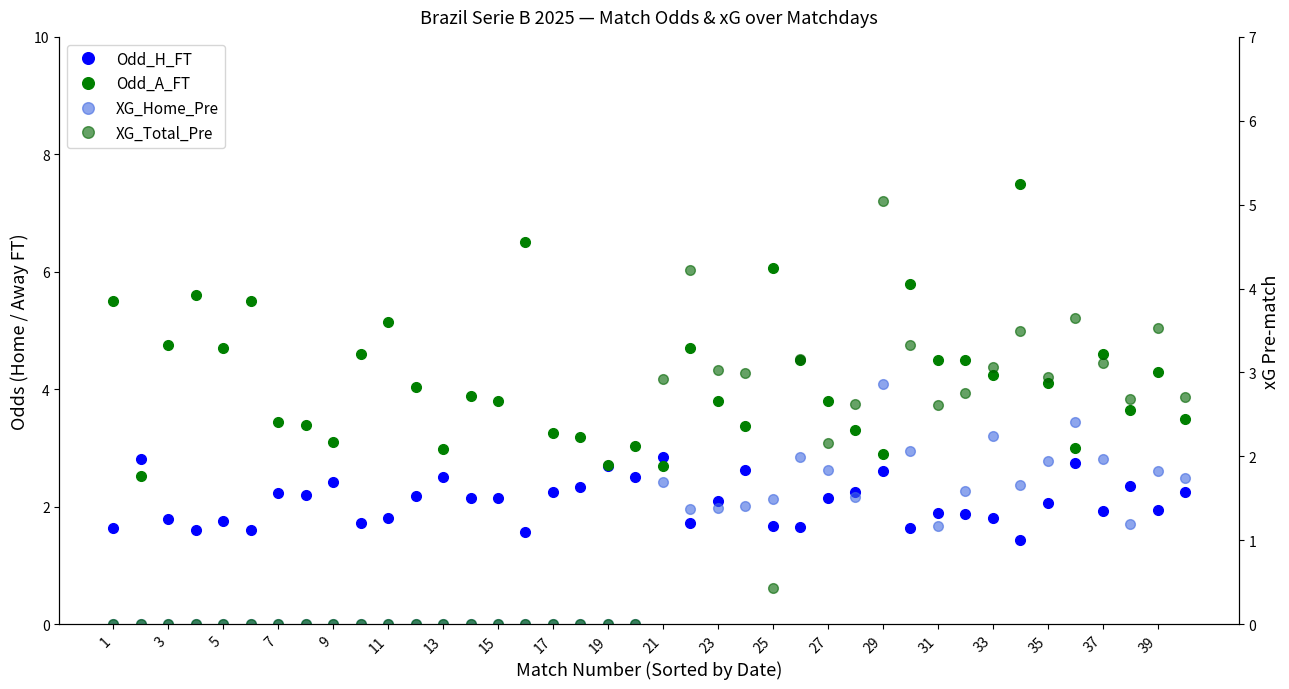

What is the sum of all Odd_H_FT values?

83.5